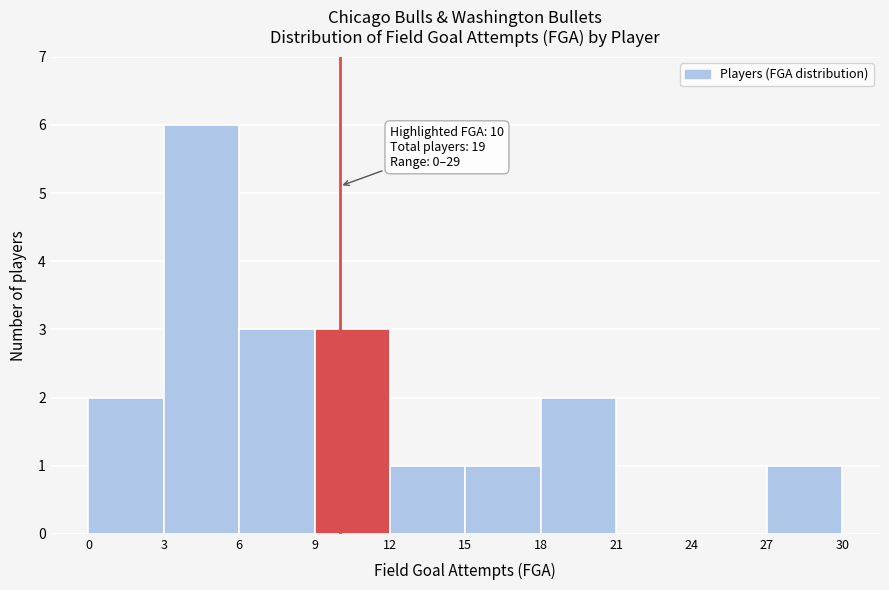

Which range on the x-axis has the tallest bar?

3 to 6